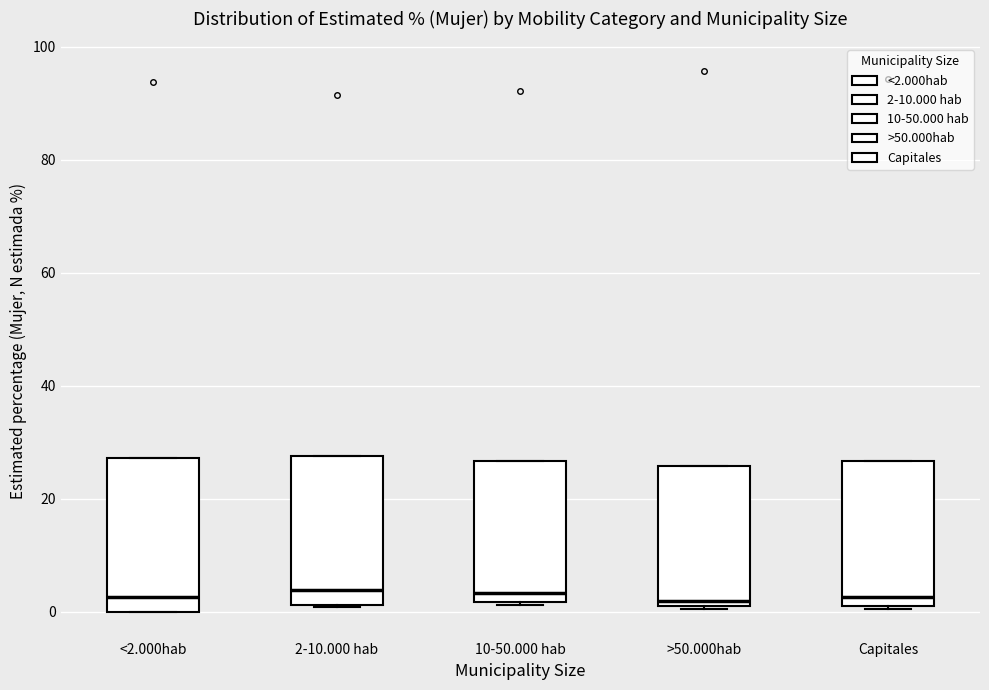

Reading left to right, transcribe this box plot: for each box, give where its median line is, the range the box spans, and where its two whiskers end, as read against the y-axis. The values are not printed on the chart, so give them approximately, as read against the axis.

<2.000hab: median 2, box 0 to 28, whiskers 0 to 28
2-10.000 hab: median 4, box 2 to 28, whiskers 0 to 28
10-50.000 hab: median 4, box 2 to 26, whiskers 2 to 26
>50.000hab: median 2 (just above the box's lower edge), box 2 to 26, whiskers 0 to 26
Capitales: median 2, box 0 to 26, whiskers 0 to 26